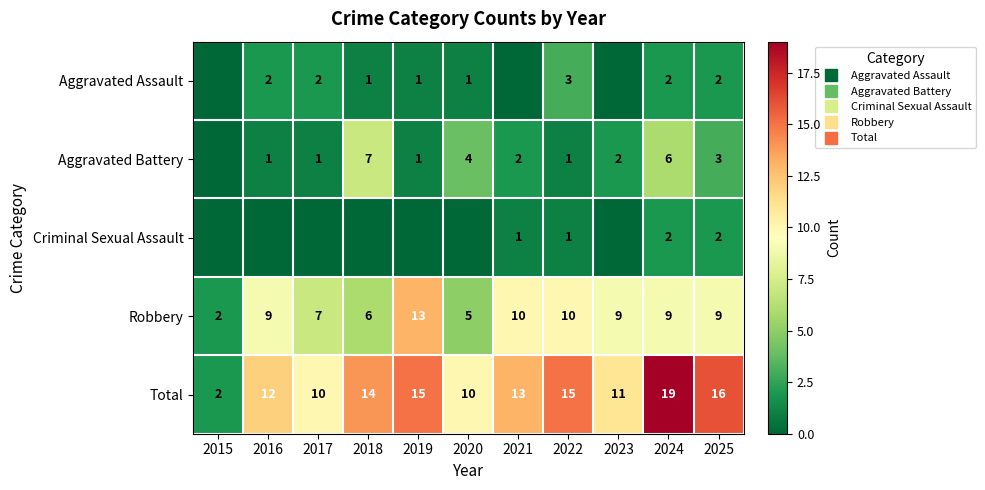

Which category has the lowest value across all series?

2015